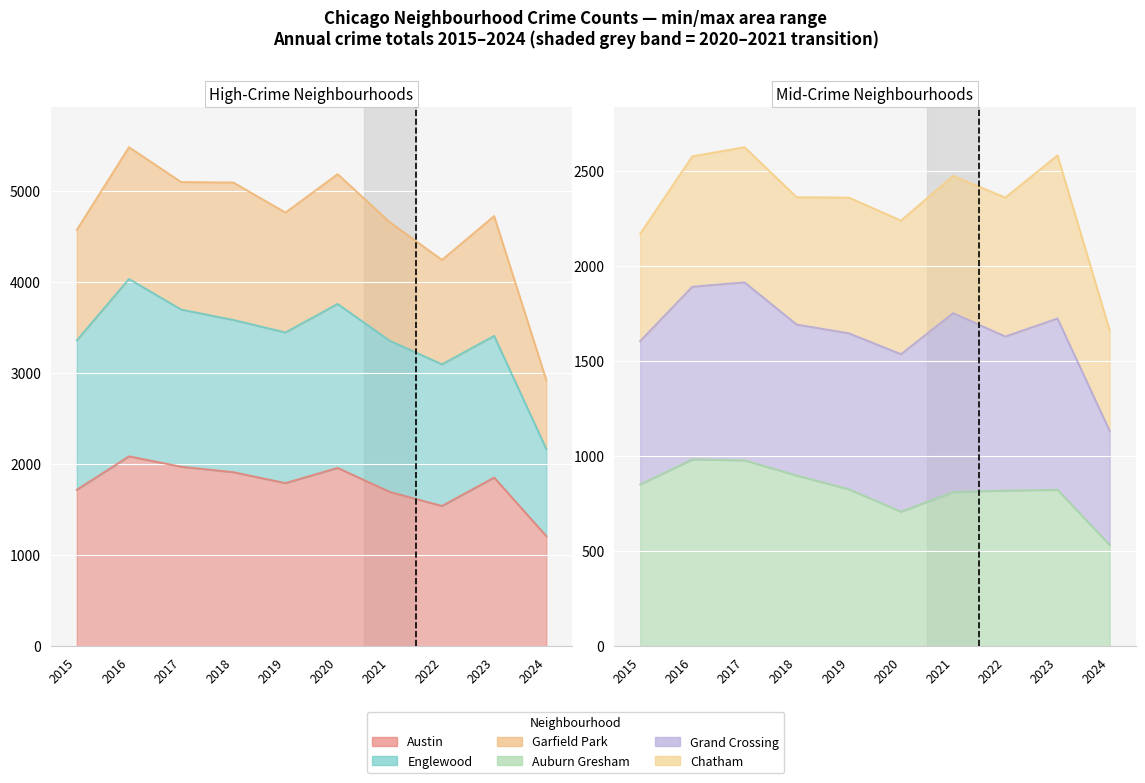

How many data points does each series have?

10